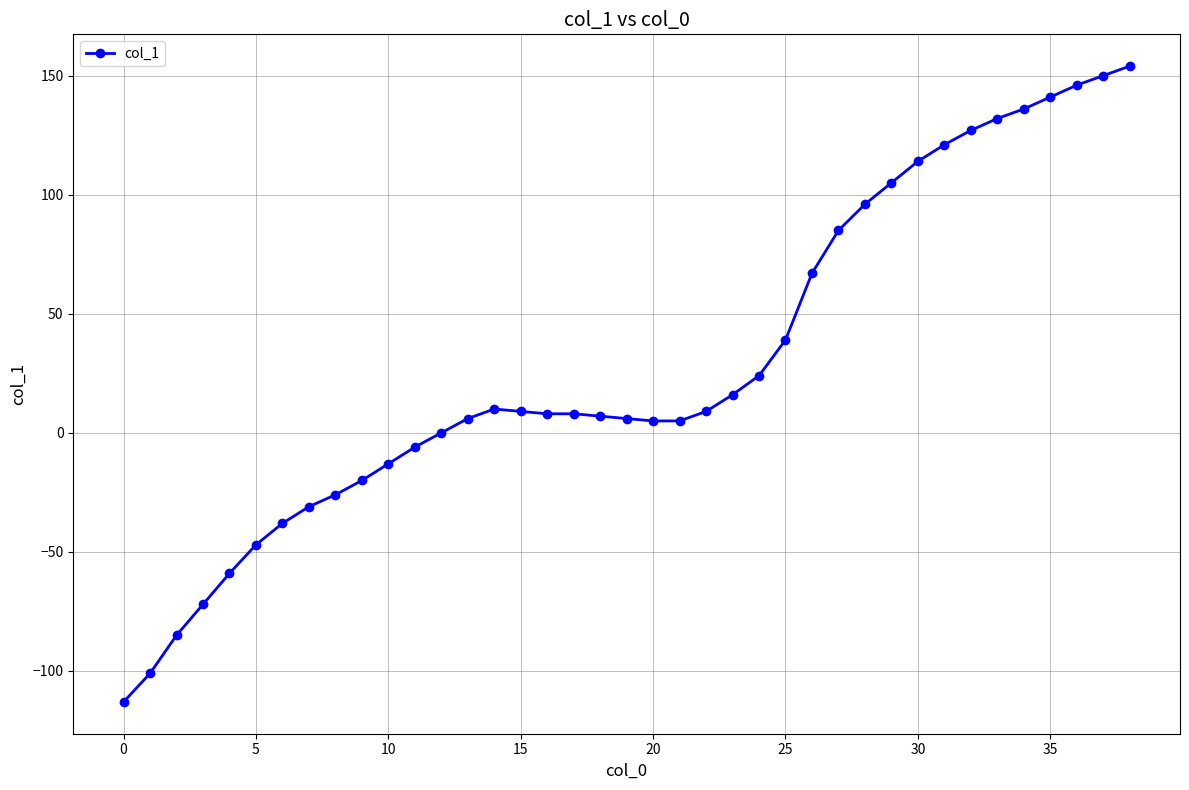

What is the difference between the second highest and minimum values?

263